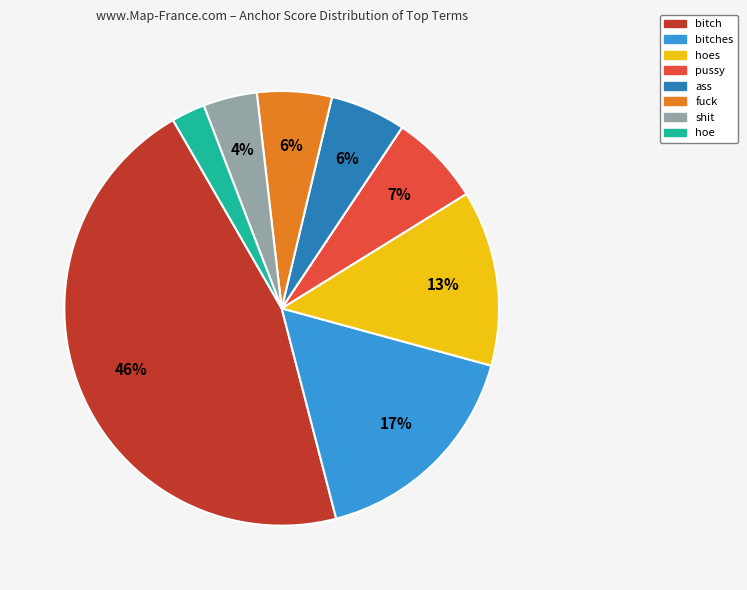

Count the number of slices in the pie.

8